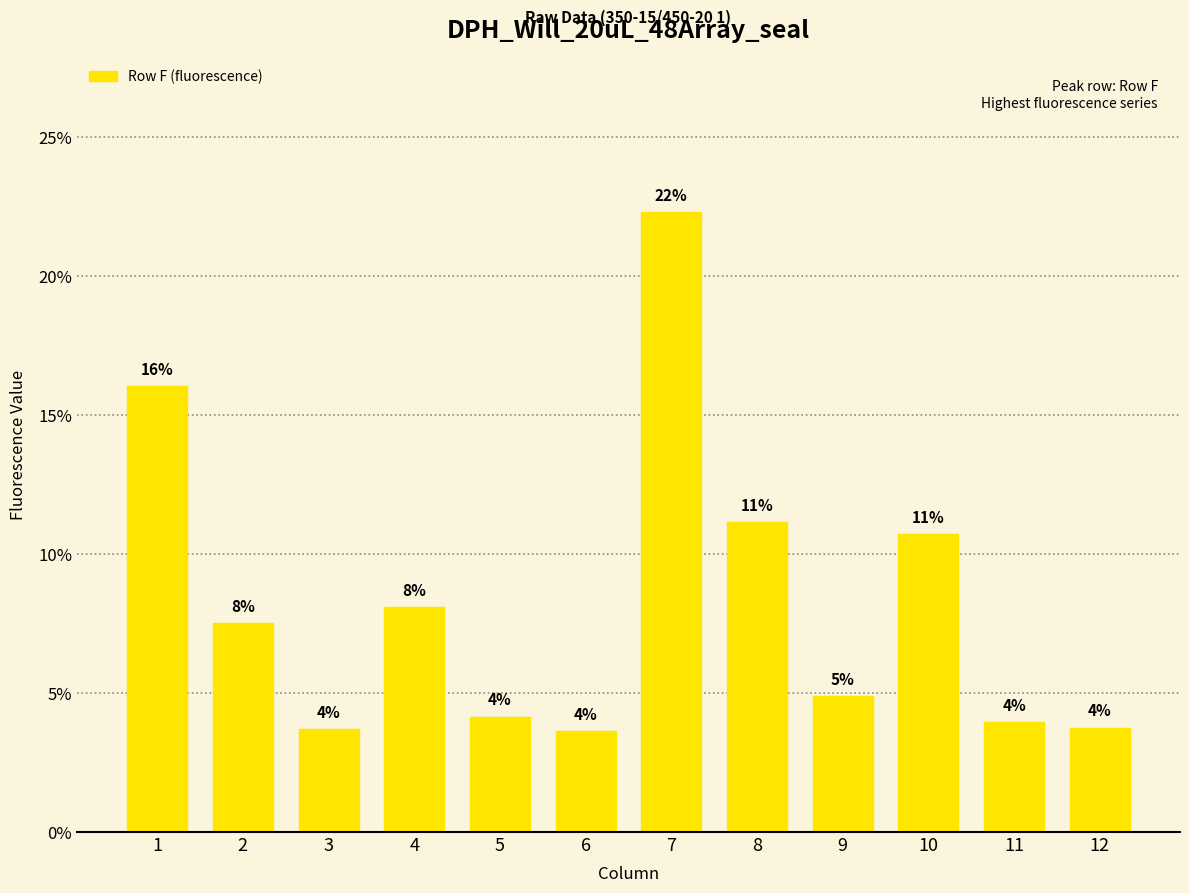

What is the value of the 4th bar from the left?

8.1